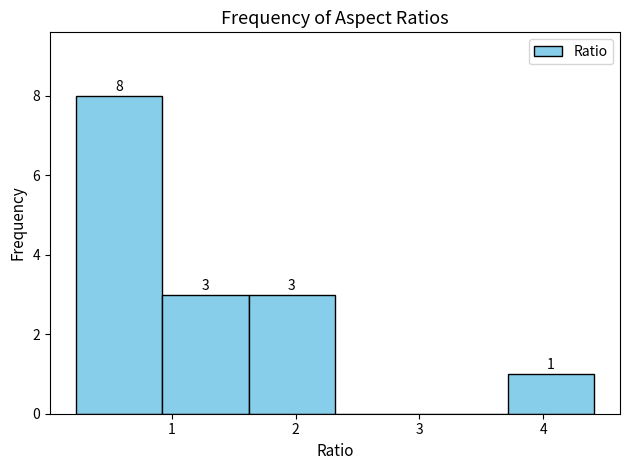

Over which range of the x-axis is the bar tallest?

0.2 to 0.9